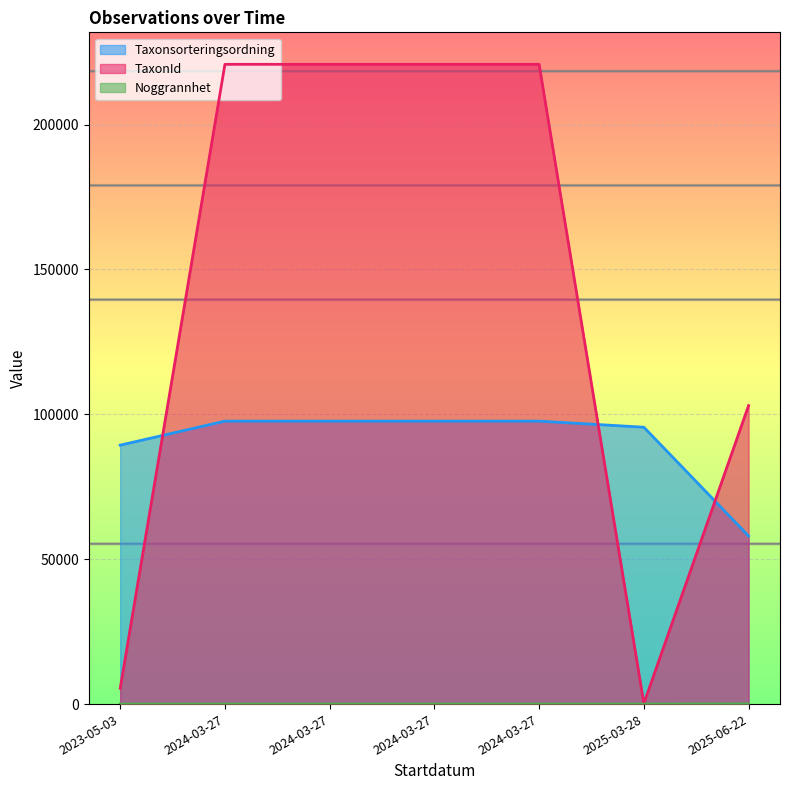

What is the highest value of the Noggrannhet series?

50